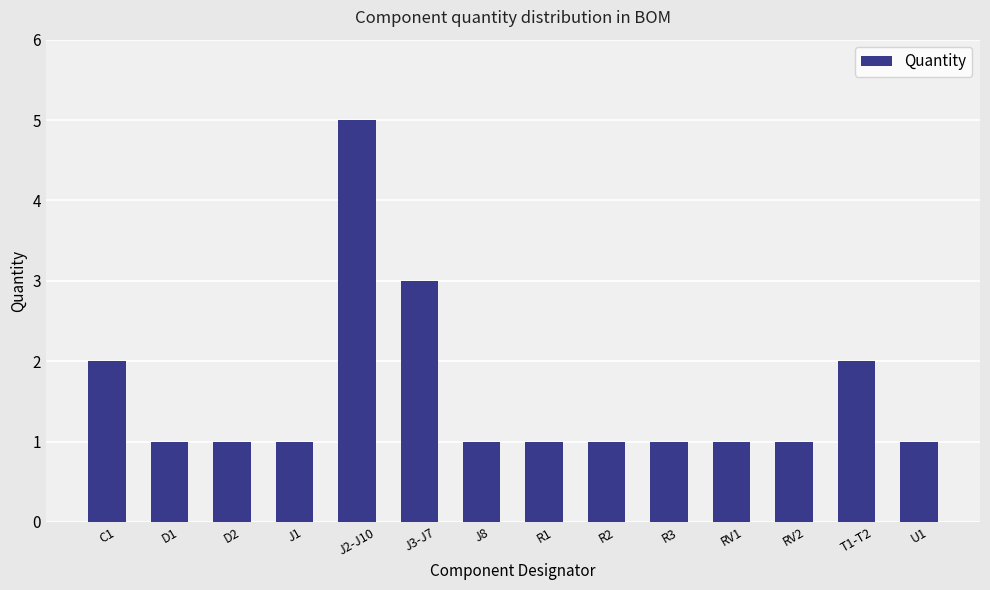

Reading left to right, transcribe all the data shown in this chart.

C1=2	D1=1	D2=1	J1=1	J2-J10=5	J3-J7=3	J8=1	R1=1	R2=1	R3=1	RV1=1	RV2=1	T1-T2=2	U1=1